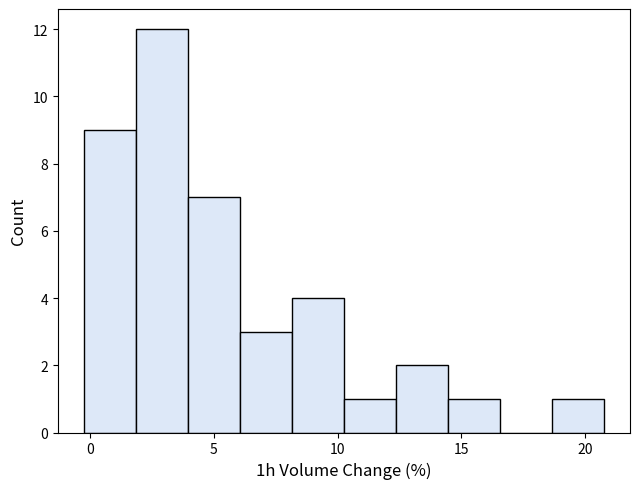

What is the height of the bar covering 2.0 to 4.0 on the x-axis? Neither the bar edges nor the heights are printed on the chart, so give them approximately, as read against the axes.

12